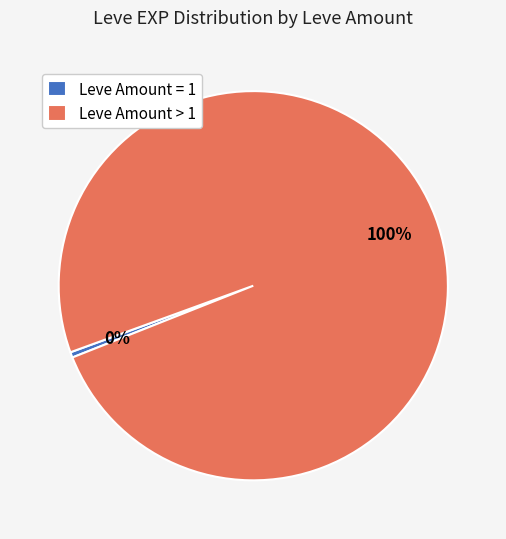

The Leve Amount = 1 slice represents 9% of the pie. True or false?

False